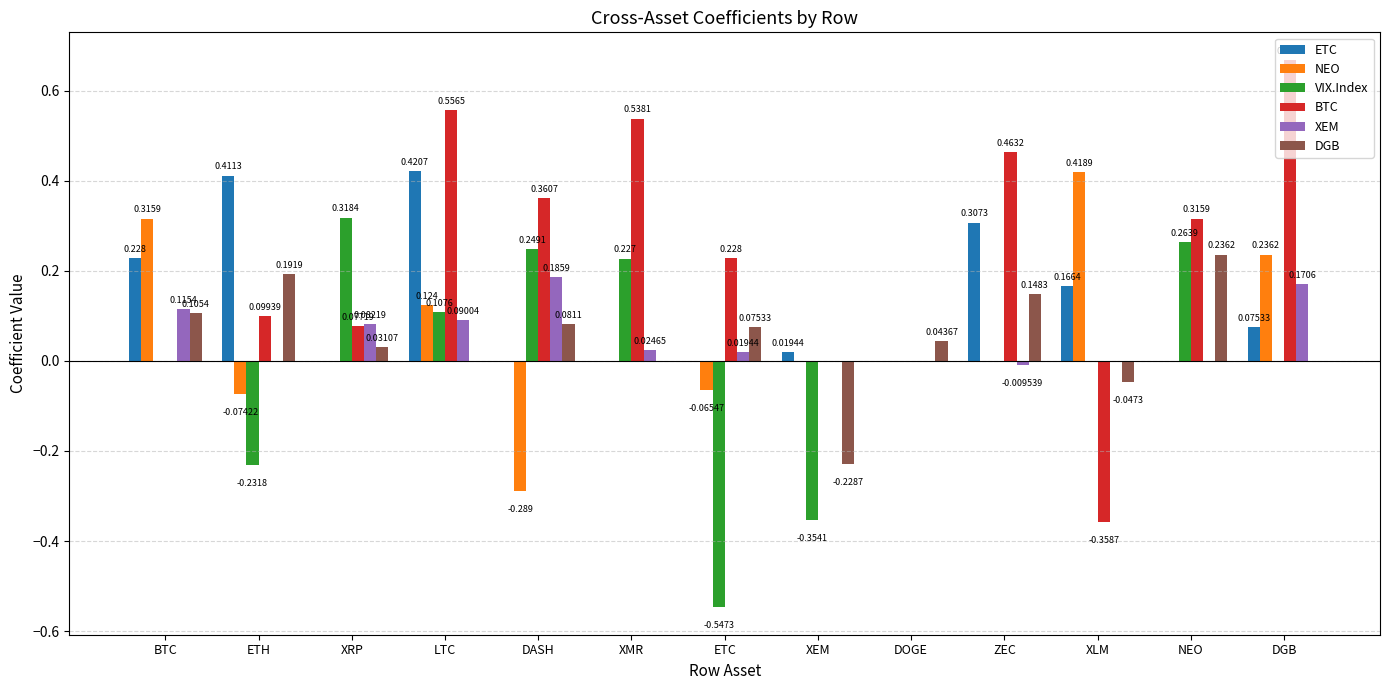

Is the value of DGB at LTC greater than the value of BTC at ETC?

No